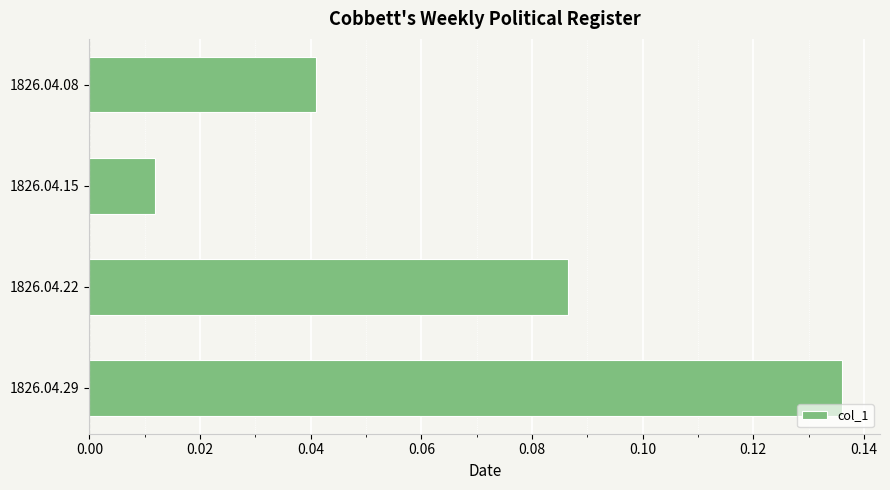

Is it true that the value at 1826.04.08 is 0.1?

False